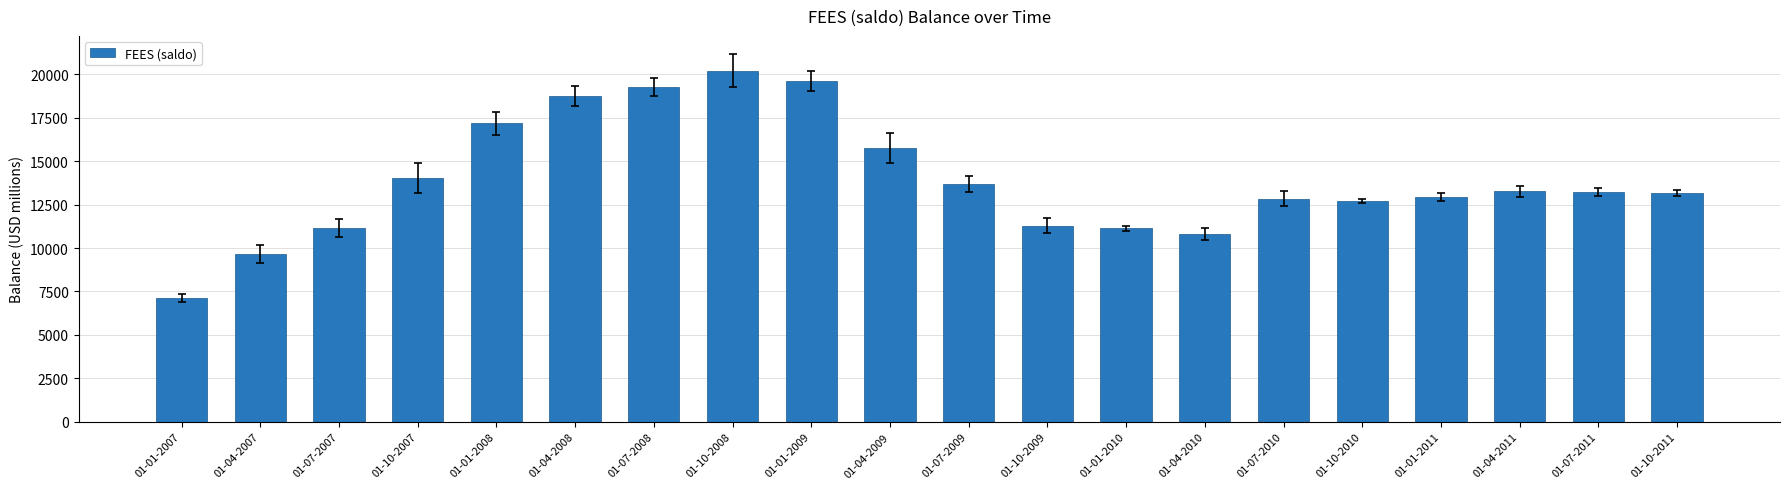

The value at 01-10-2007 is 14033. True or false?

True